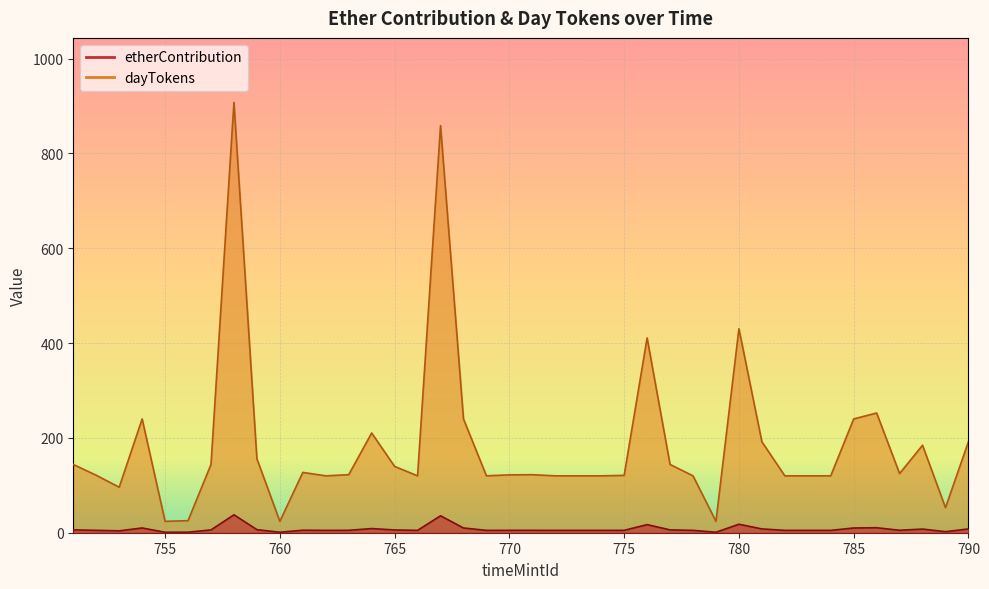

True or false: dayTokens and etherContribution cross at least once.

False